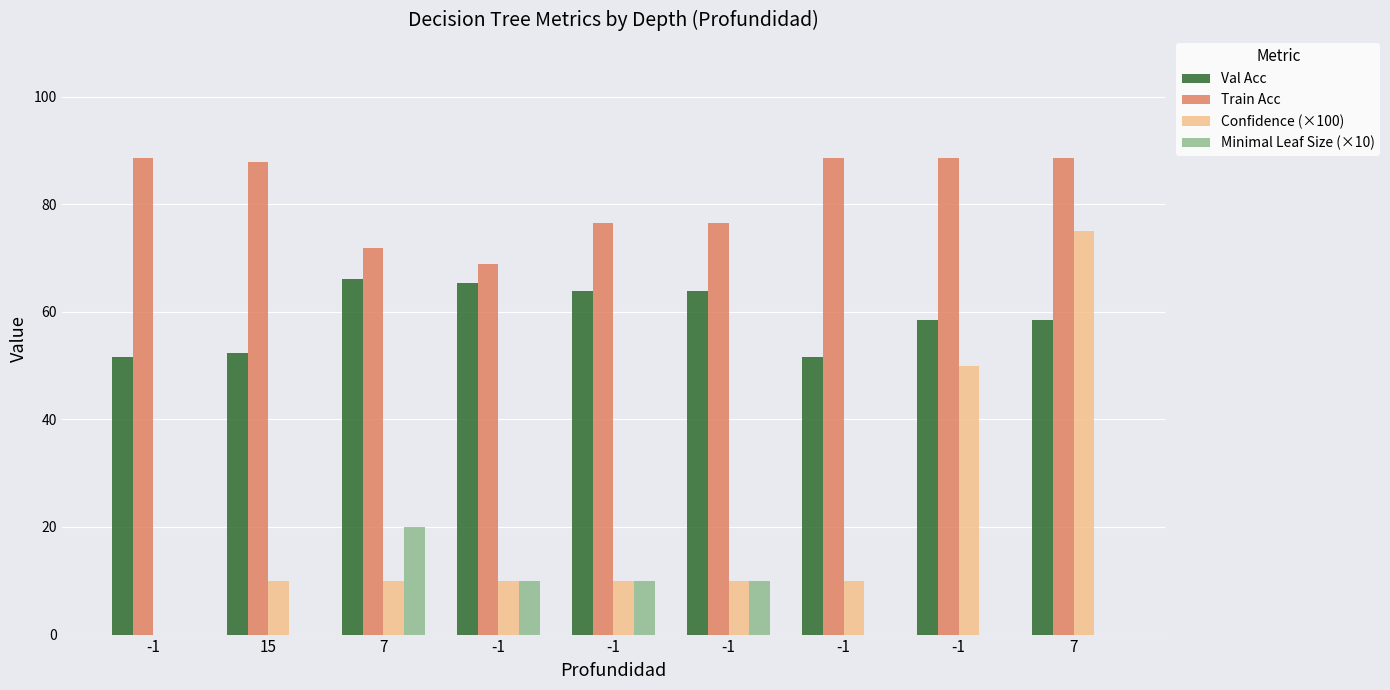

How many data points does each series have?

9